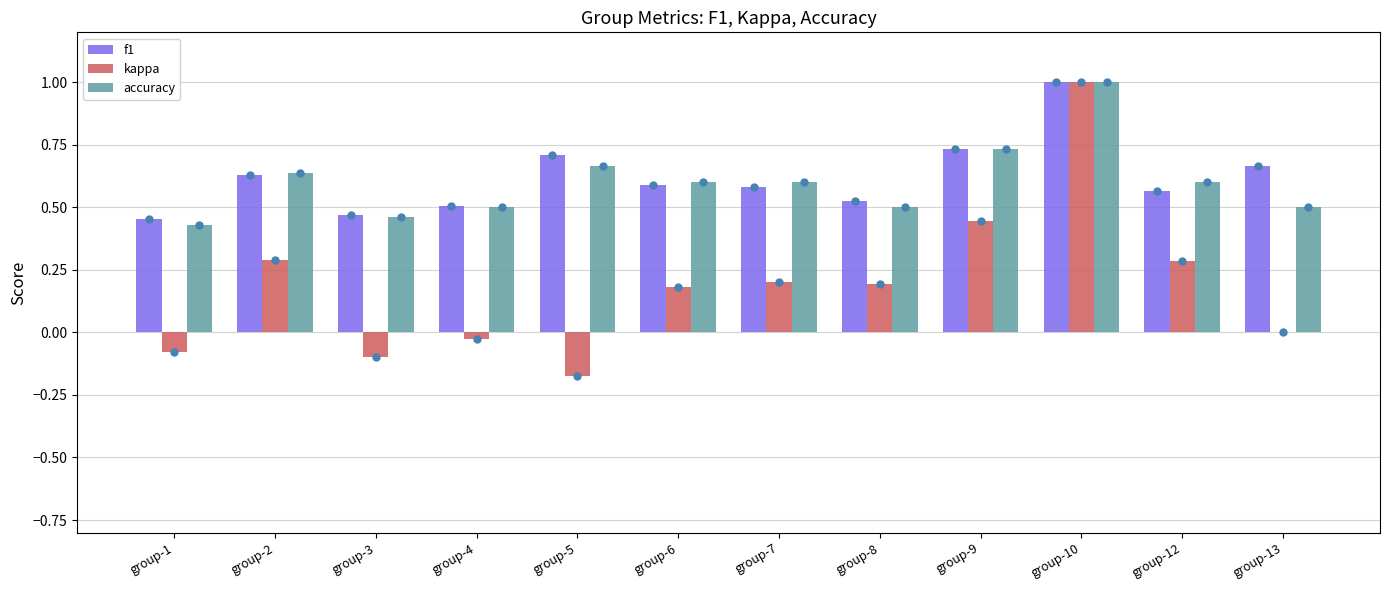

Are the bars horizontal?

No